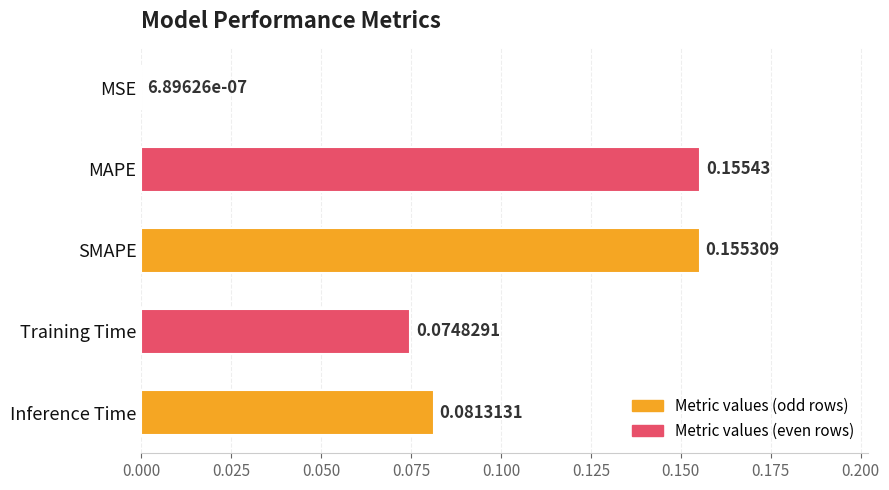

Between SMAPE and Inference Time, which is larger?

SMAPE